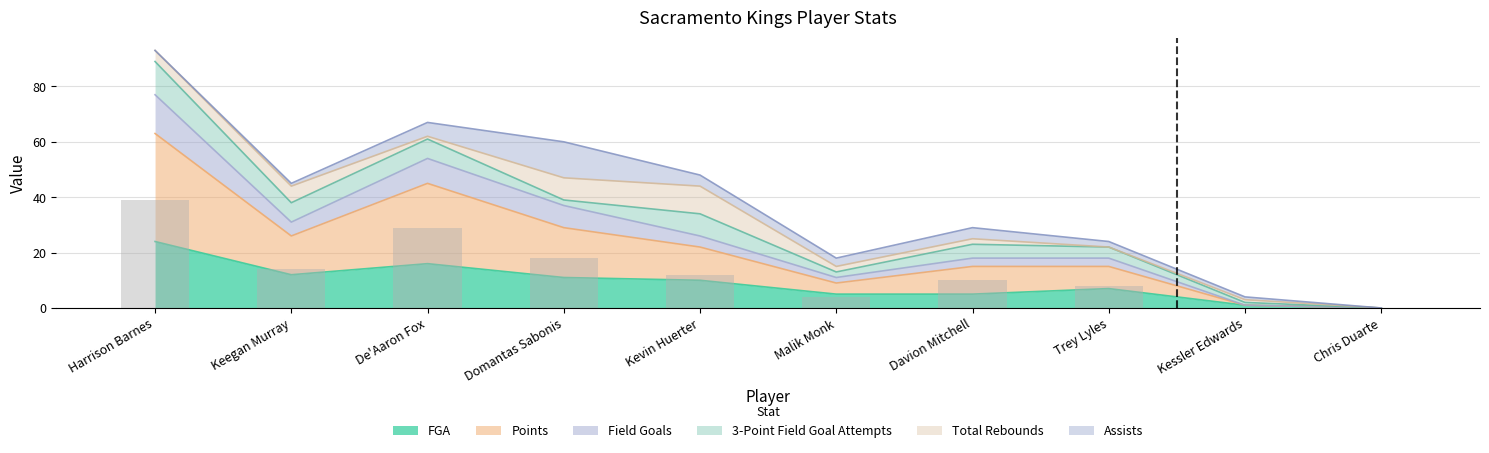

What is the average value of the FGA series?

9